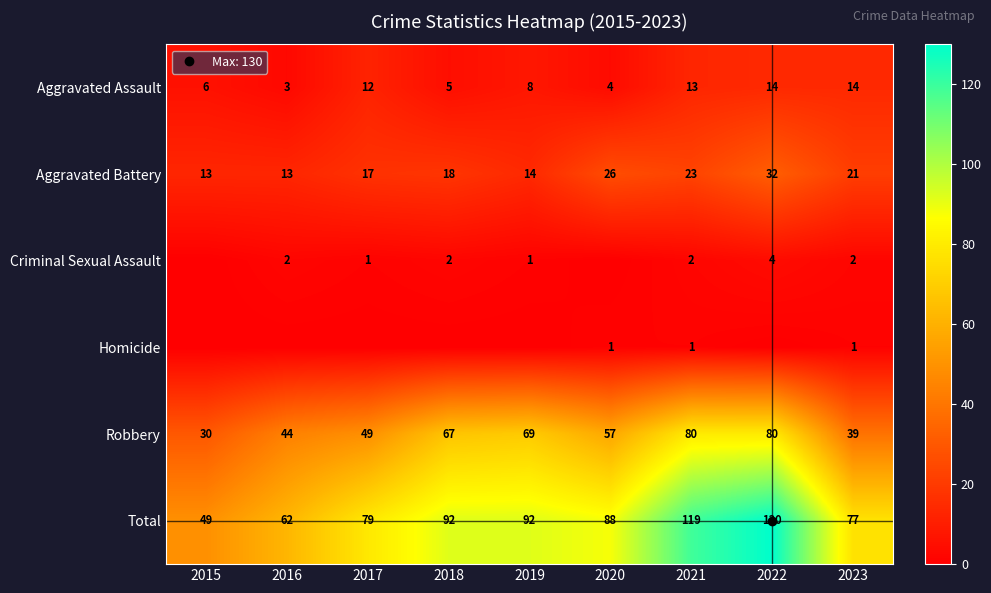

The value of Robbery at 2023 is 39. True or false?

True